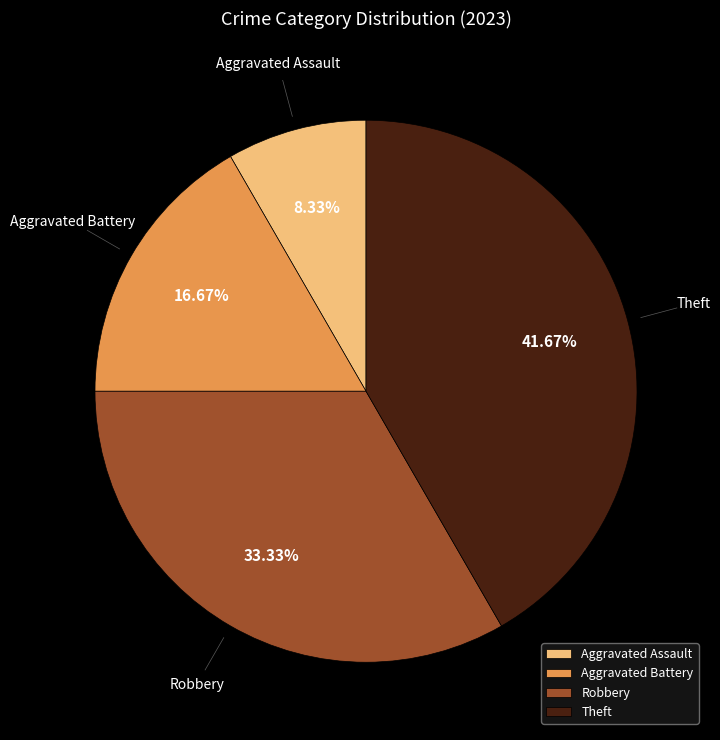

Between Aggravated Assault and Theft, which is larger?

Theft